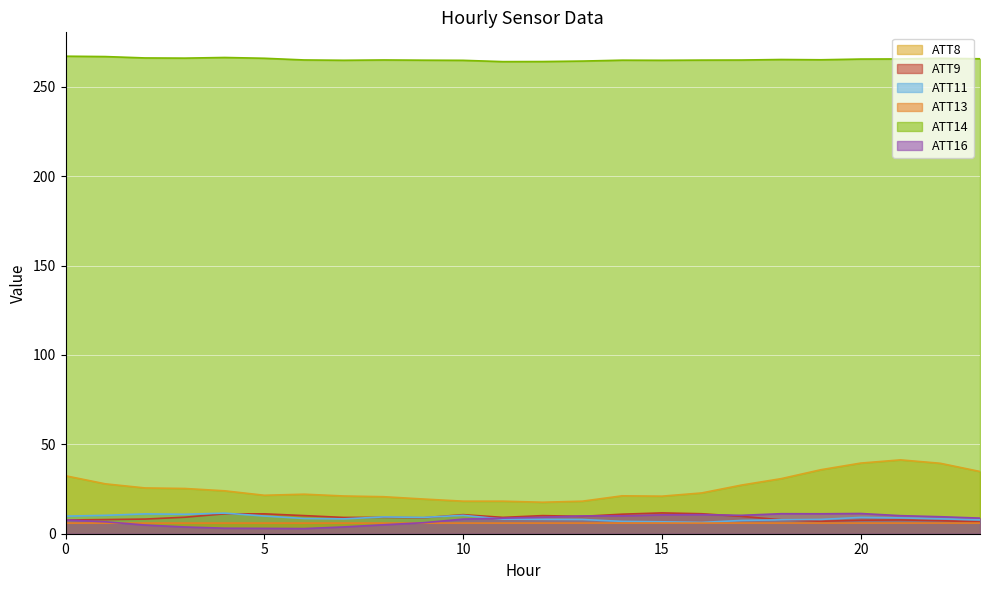

Where is ATT13 nearest to the value 5?

23